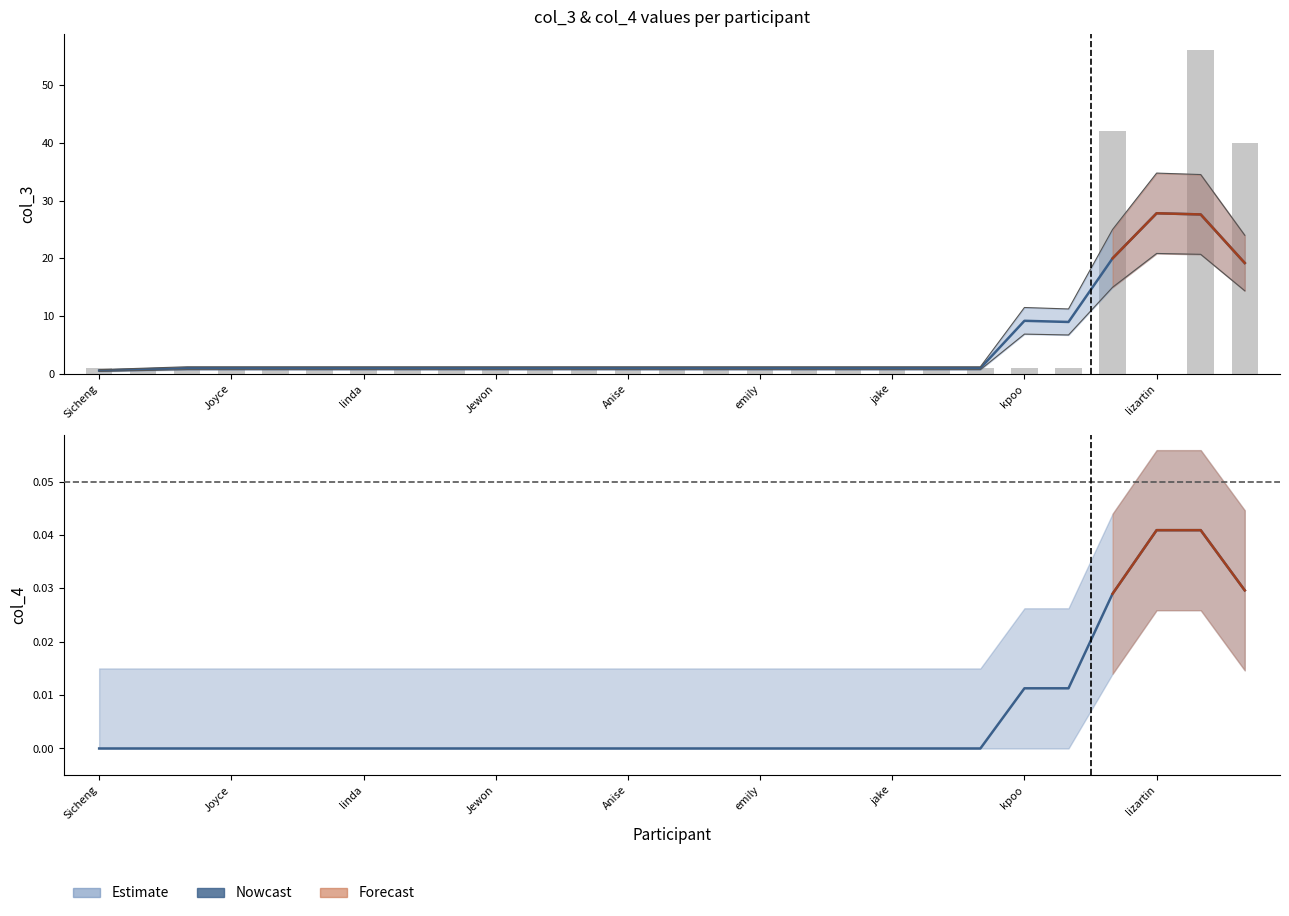

Count the number of categories in the chart.

27